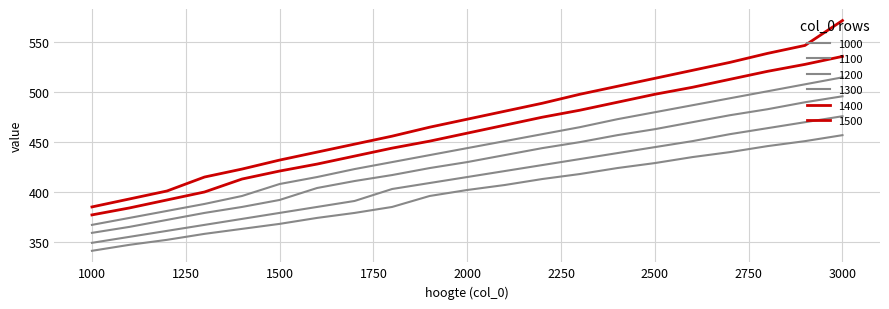

At which label does 1000 first exceed 402?

2100